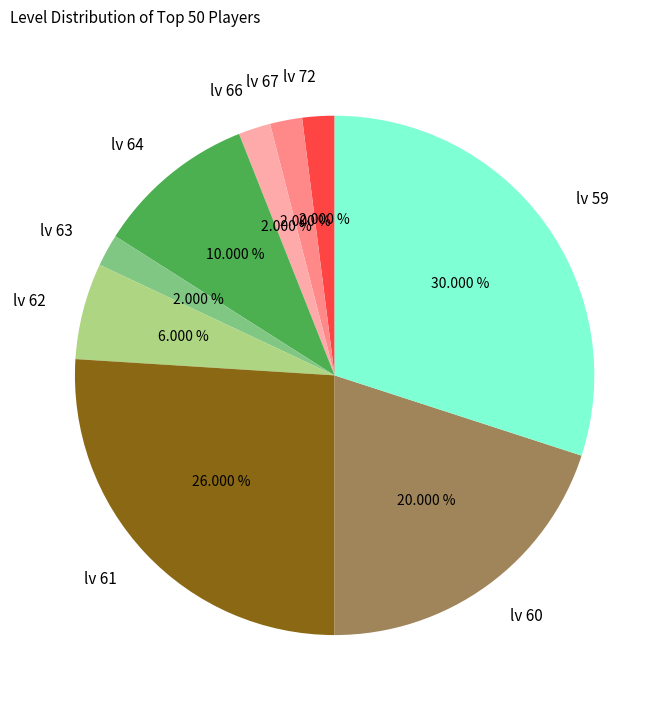

Which slice is the largest?

lv 59